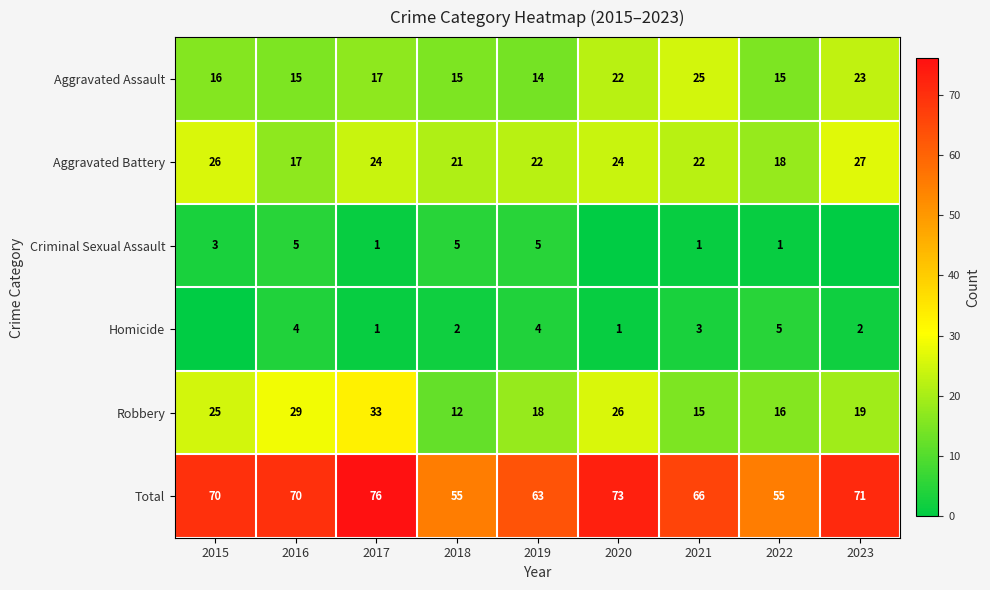

What is the difference between the highest and lowest values at 2022?

54